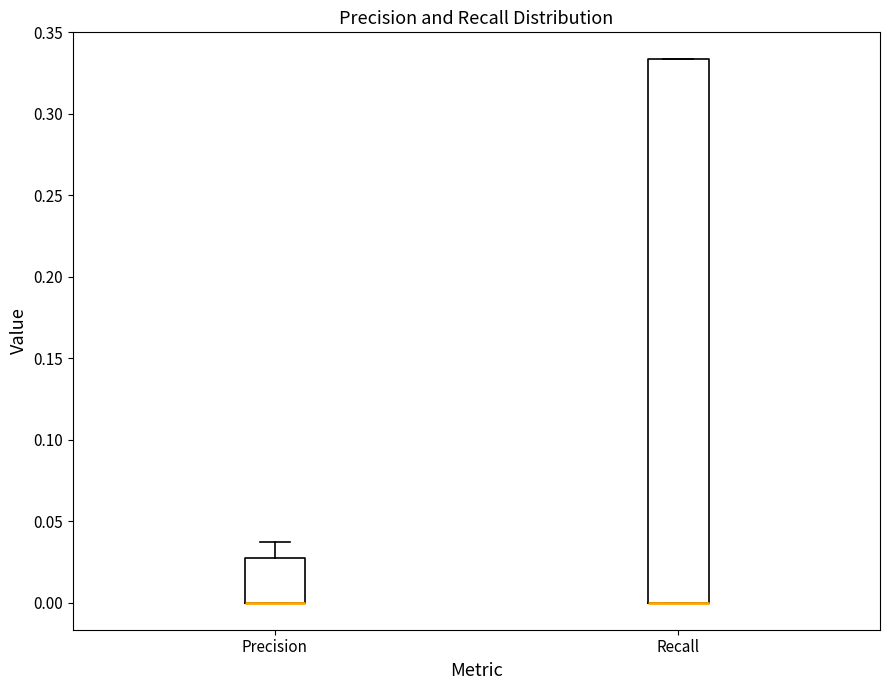

Reading left to right, read every box against the y-axis: the position of its median line, the range the box covers, and the ends of its whiskers. The values are not printed on the chart, so give them approximately, as read against the axis.

Precision: median 0.000 (drawn on the box's lower edge), box 0.000 to 0.025, whiskers 0.000 to 0.035
Recall: median 0.000 (drawn on the box's lower edge), box 0.000 to 0.335, whiskers 0.000 to 0.335